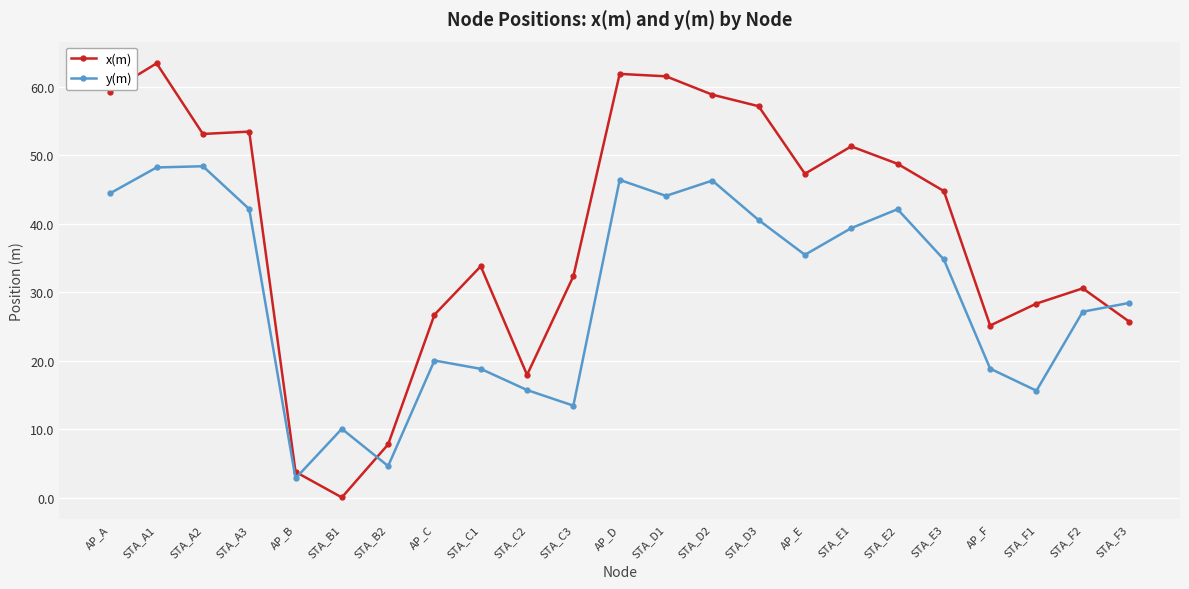

Is it true that x(m) equals 22.0 at STA_D3?

False